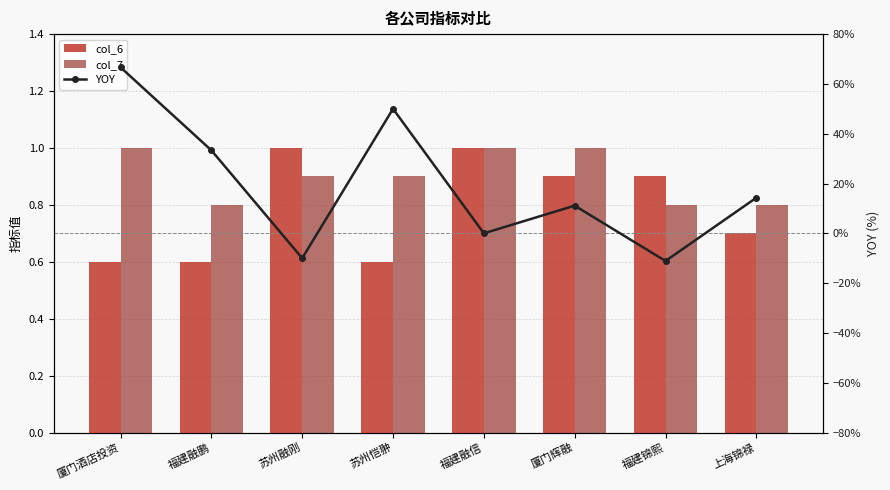

What is the label of the 8th bar from the right?

厦门酒店投资